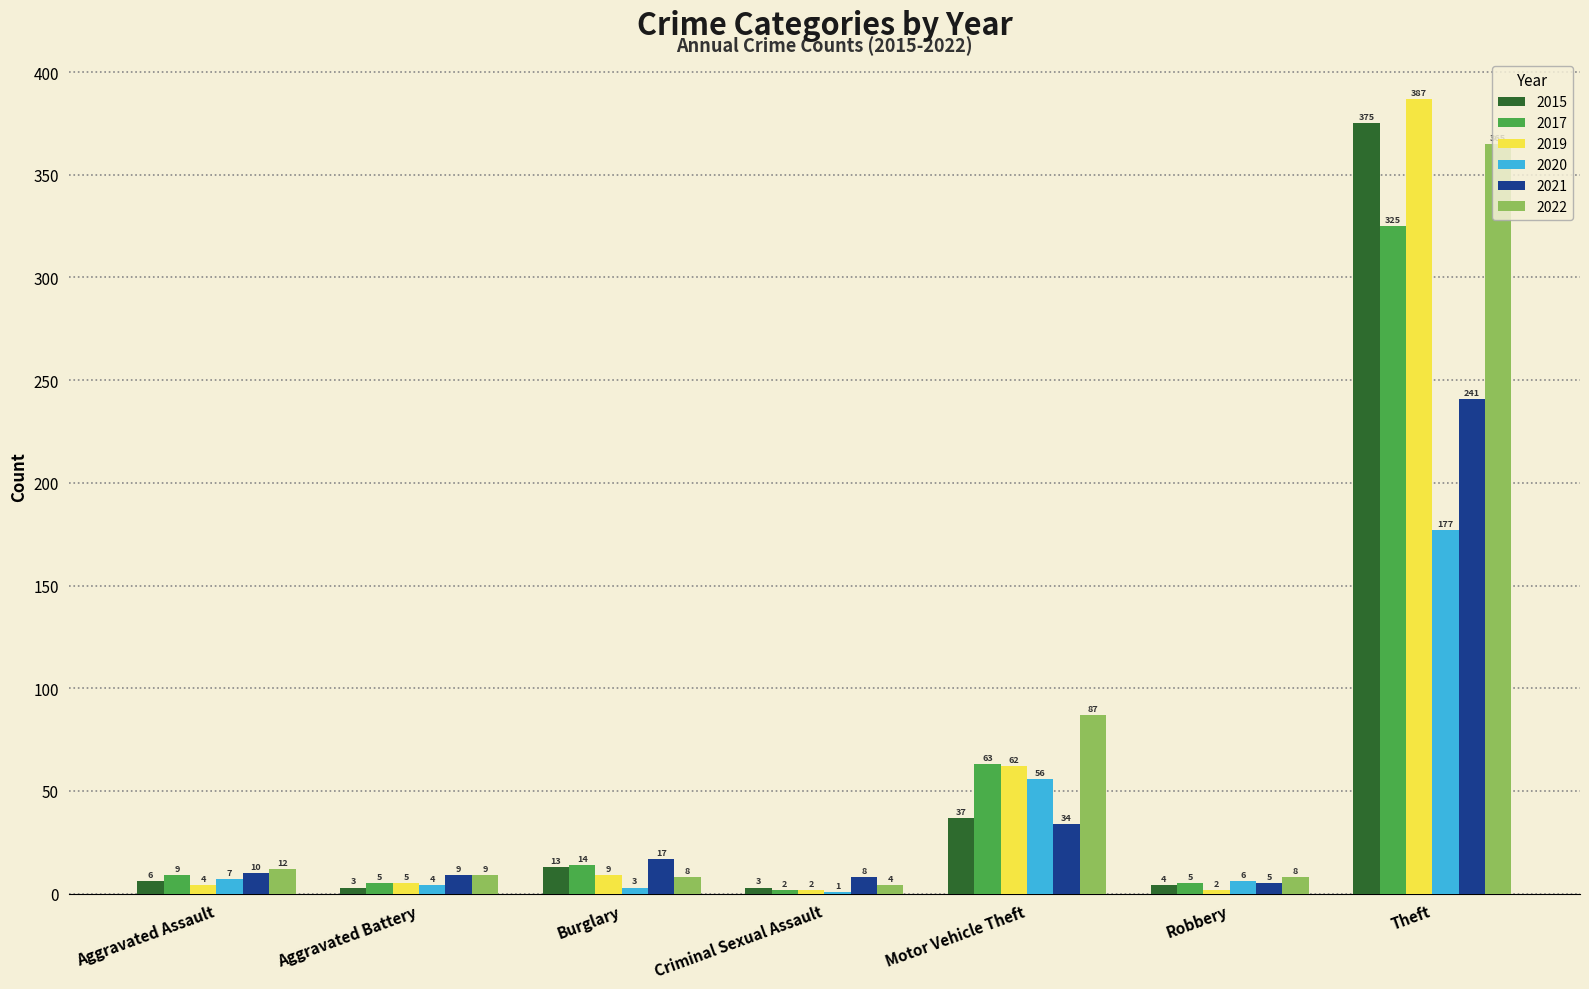

Count the number of data series in this chart.

6